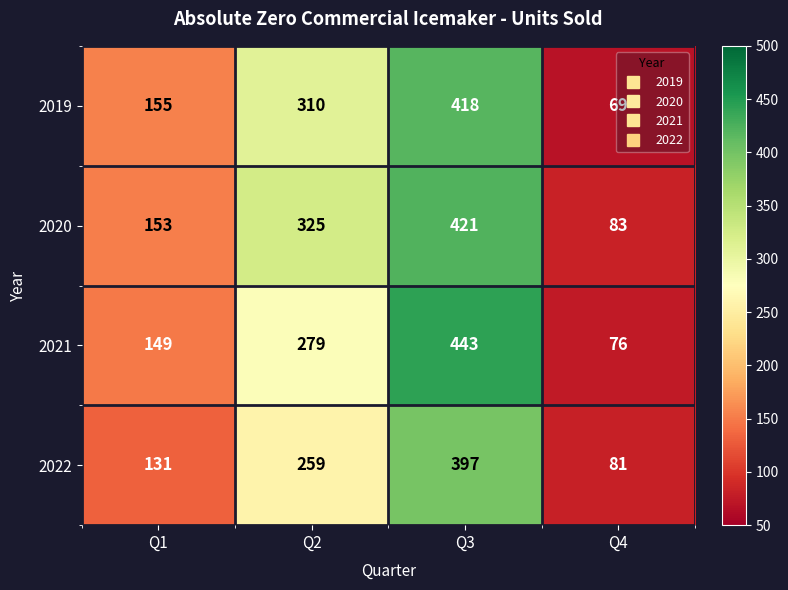

What is the smallest value displayed?

69